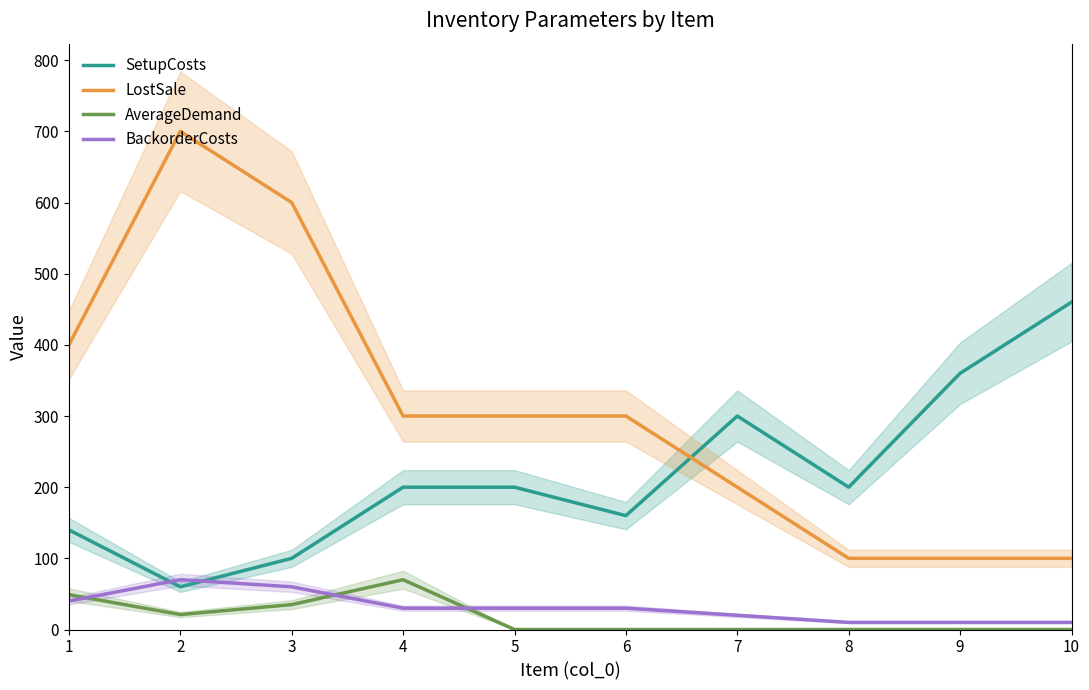

What is the difference between the second highest and second lowest values in the SetupCosts series?

260